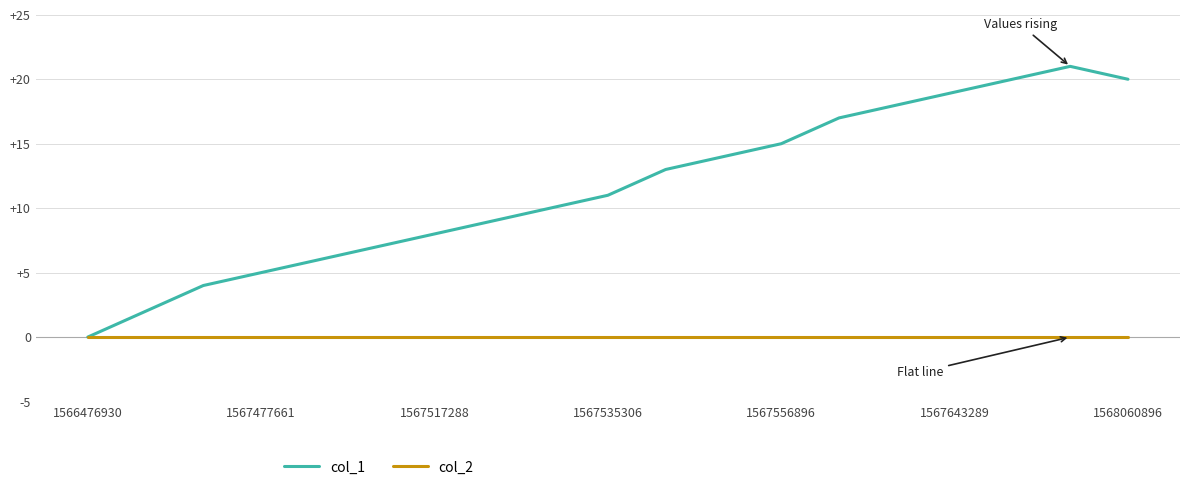

What is the maximum value for col_1?

21